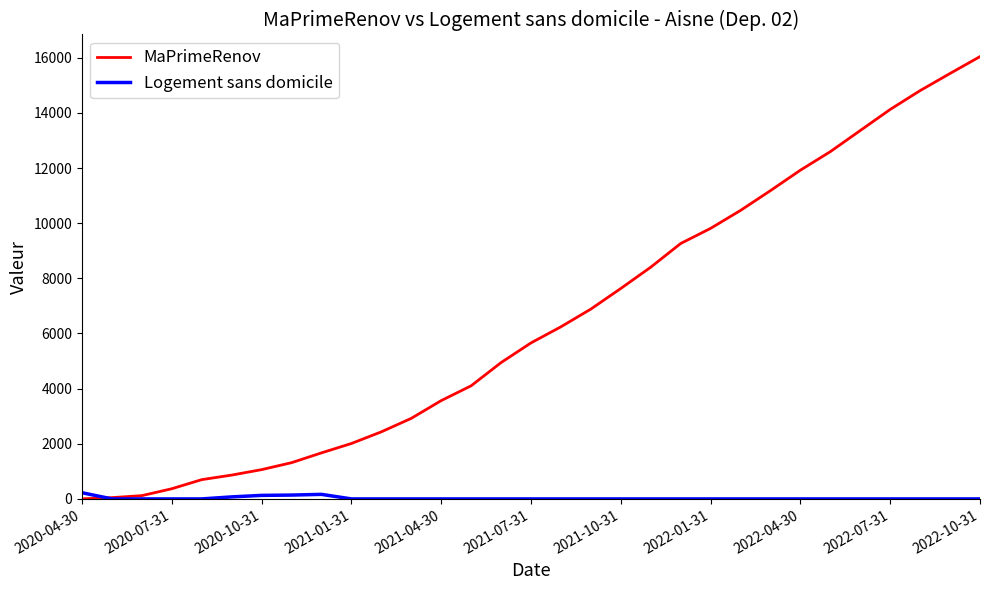

What is the highest value of the Logement sans domicile series?

224